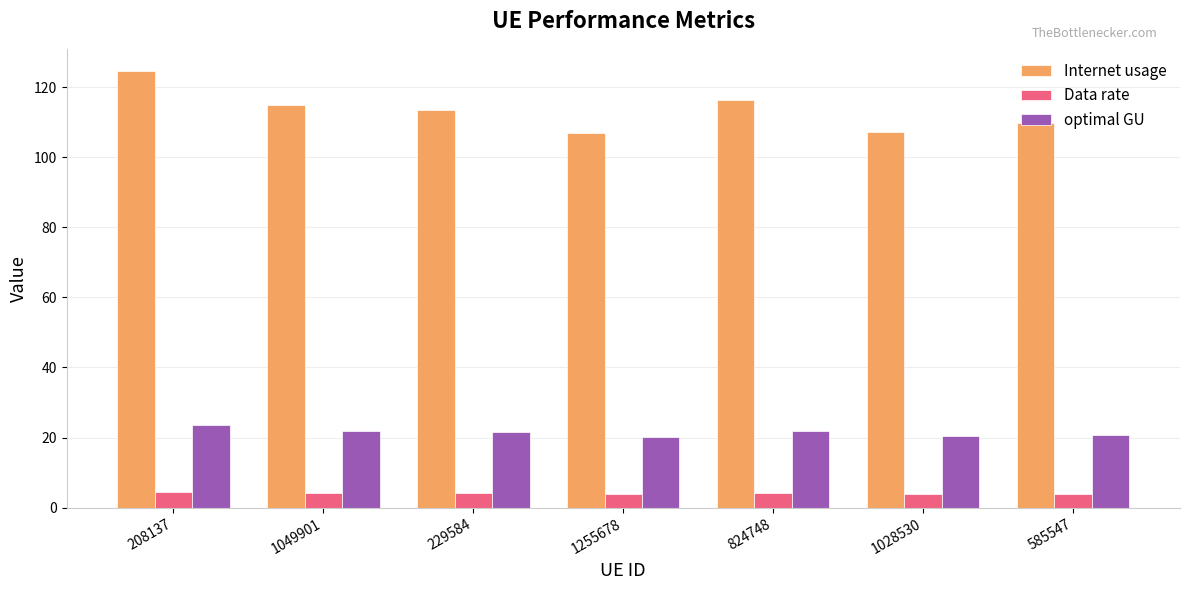

Is the value of Data rate at 208137 greater than the value of optimal GU at 208137?

No